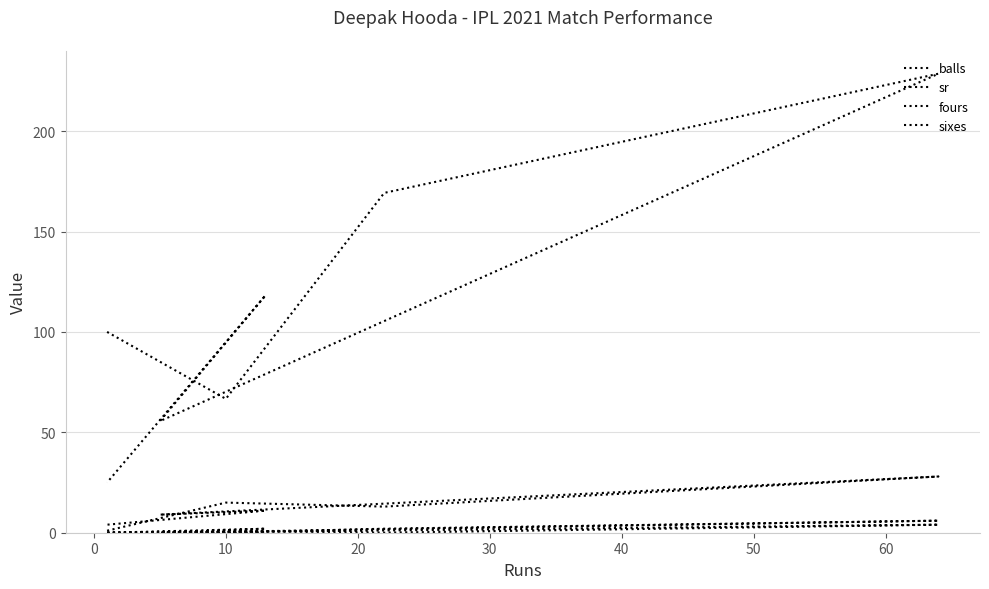

How many lines are shown in the chart?

4